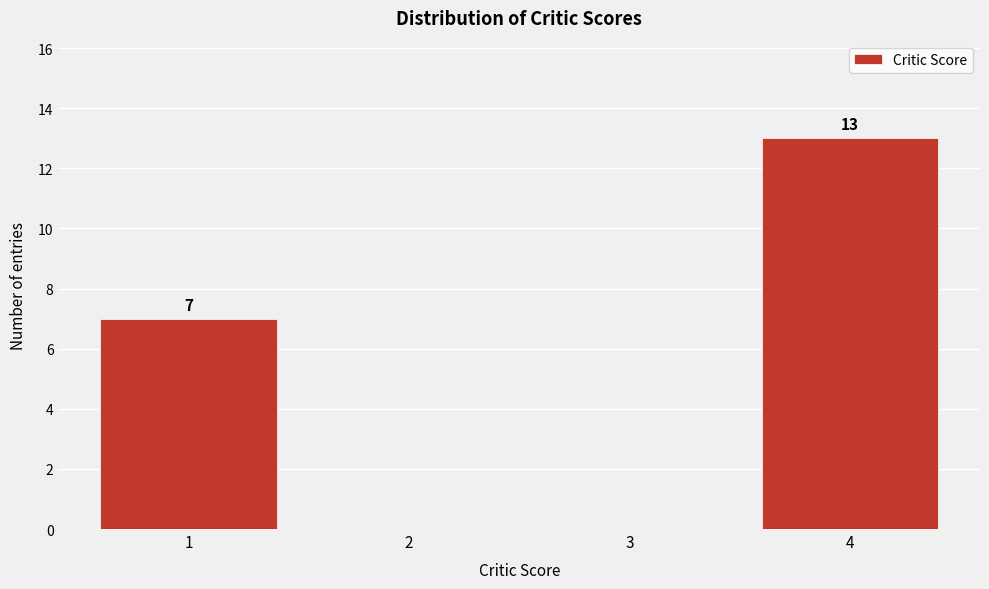

Which range on the x-axis has the tallest bar?

3.5 to 4.5